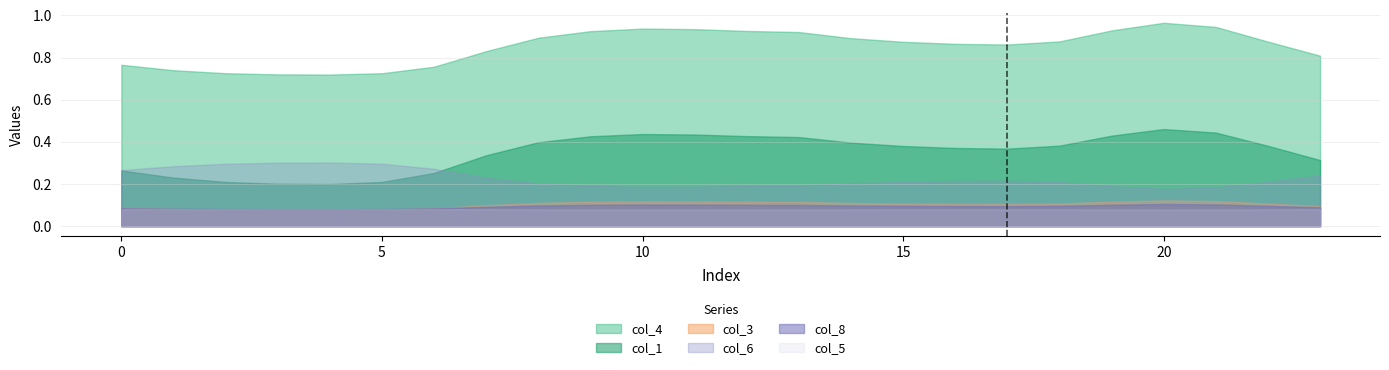

Reading left to right, list all the values displayed in this chart.

col_1: 0.3	0.2	0.2	0.2	0.2	0.2	0.3	0.3	0.4	0.4	0.4	0.4	0.4	0.4	0.4	0.4	0.4	0.4	0.4	0.4	0.5	0.4	0.4	0.3
col_3: 0.1	0.1	0.1	0.1	0.1	0.1	0.1	0.1	0.1	0.1	0.1	0.1	0.1	0.1	0.1	0.1	0.1	0.1	0.1	0.1	0.1	0.1	0.1	0.1
col_4: 0.8	0.7	0.7	0.7	0.7	0.7	0.8	0.8	0.9	0.9	0.9	0.9	0.9	0.9	0.9	0.9	0.9	0.9	0.9	0.9	1.0	0.9	0.9	0.8
col_5: 0.0	0.0	0.0	0.0	0.0	0.0	0.0	0.0	0.0	0.0	0.0	0.0	0.0	0.0	0.0	0.0	0.0	0.0	0.0	0.0	0.0	0.0	0.0	0.0
col_6: 0.3	0.3	0.3	0.3	0.3	0.3	0.3	0.2	0.2	0.2	0.2	0.2	0.2	0.2	0.2	0.2	0.2	0.2	0.2	0.2	0.2	0.2	0.2	0.2
col_8: 0.1	0.1	0.1	0.1	0.1	0.1	0.1	0.1	0.1	0.1	0.1	0.1	0.1	0.1	0.1	0.1	0.1	0.1	0.1	0.1	0.1	0.1	0.1	0.1